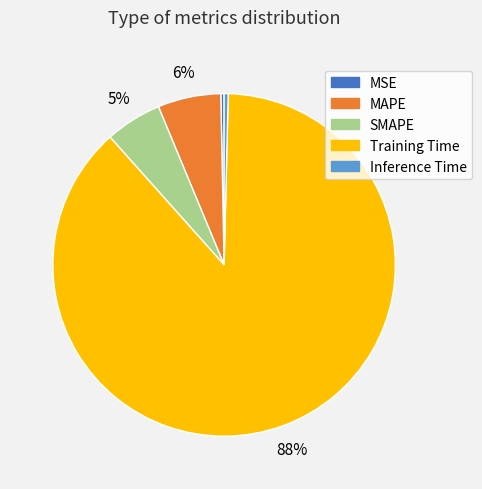

To the nearest percent, what is the average slice percentage?

20%